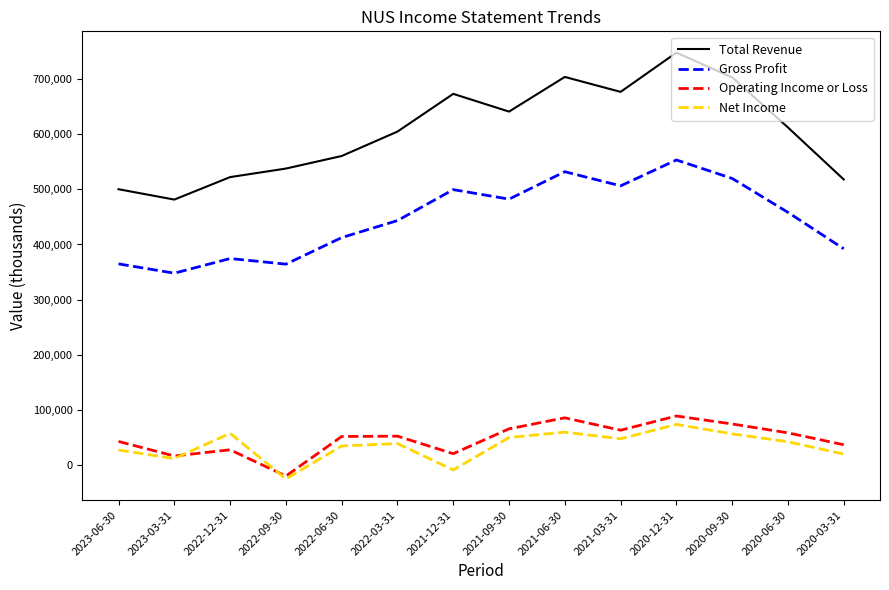

How many series are shown in this chart?

4